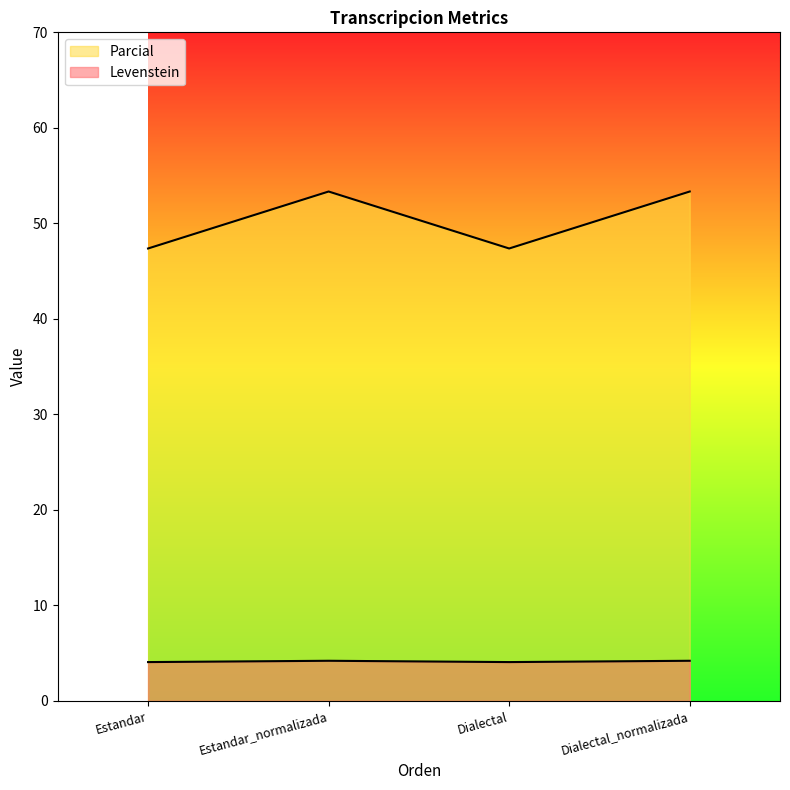

True or false: Parcial and Levenstein intersect in this chart.

False